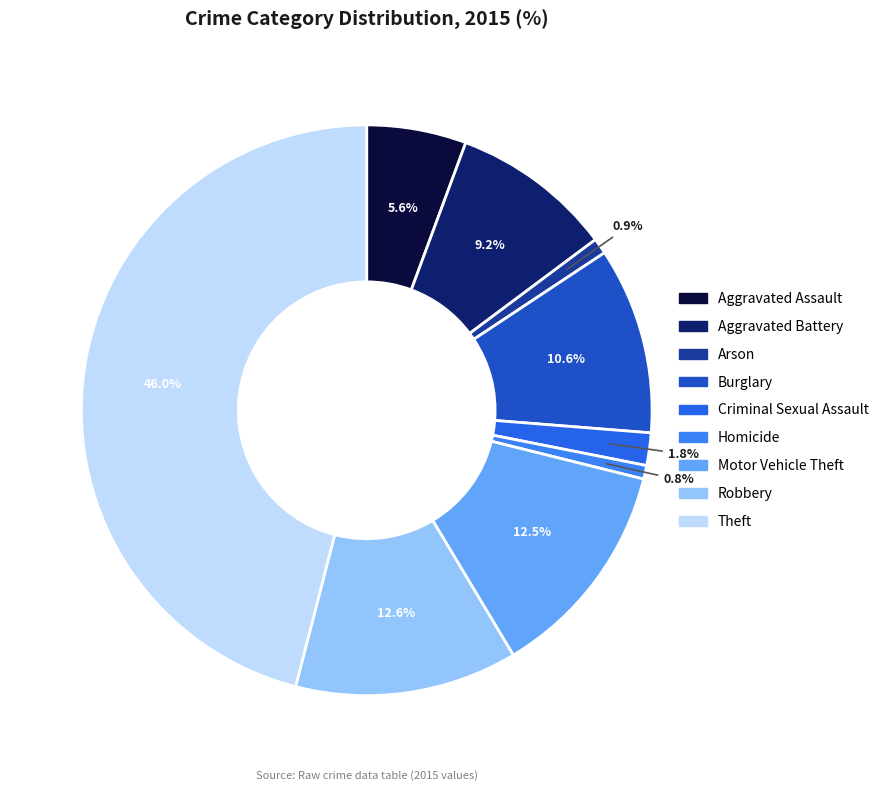

Does Criminal Sexual Assault represent more than half of the total?

No